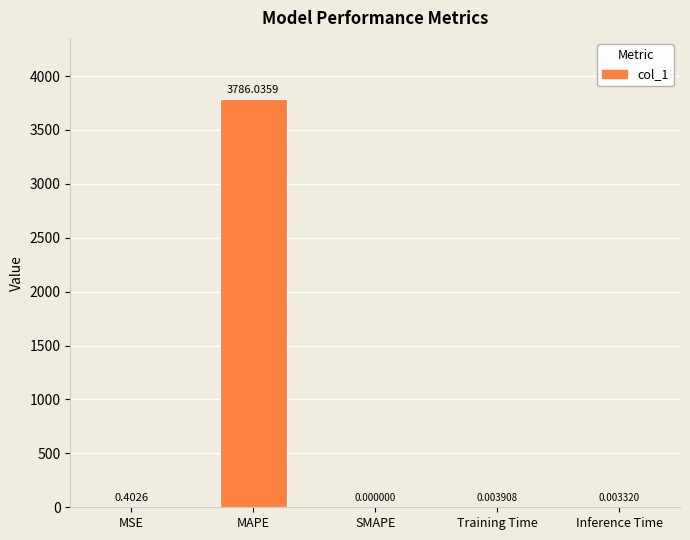

What is the change in value from MAPE to Inference Time?

-3786.0